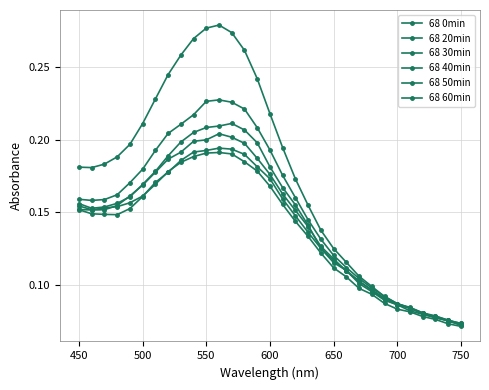

What is the minimum value for 68 60min?

0.1